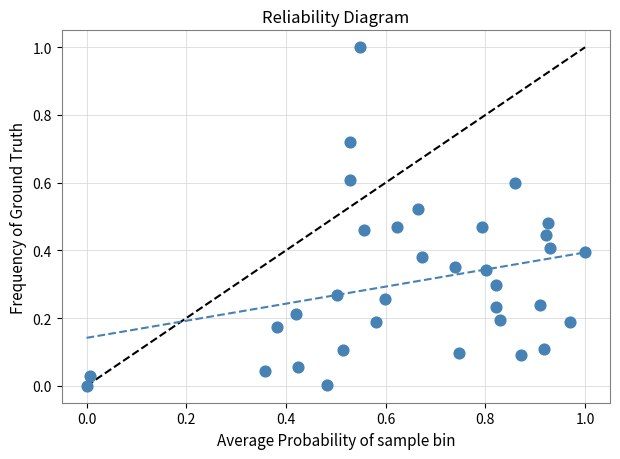

What is the range of X values (max minus min)?

1.0